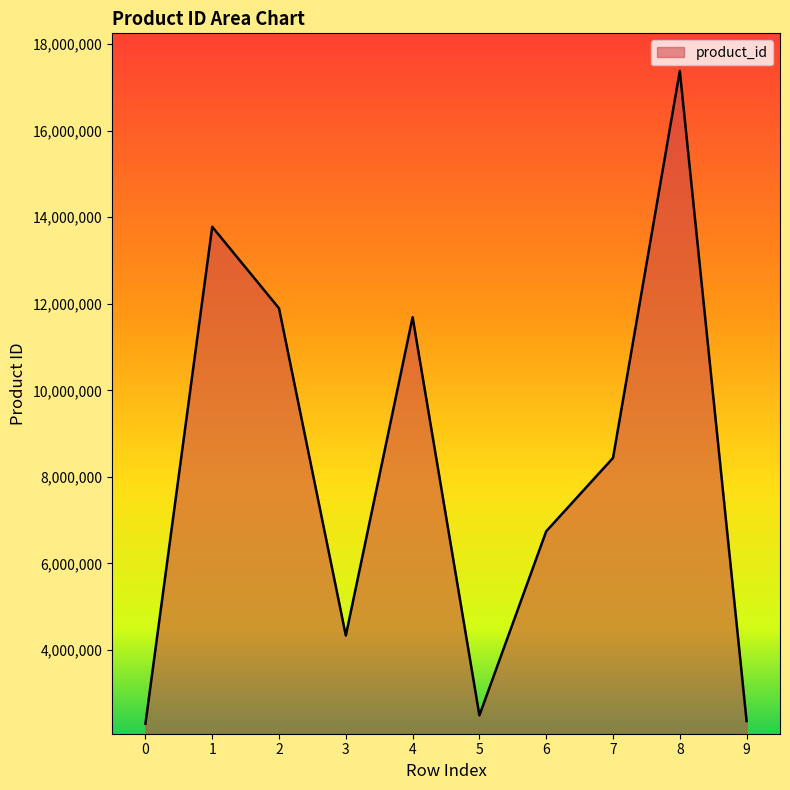

What is the greatest value displayed?

17381394